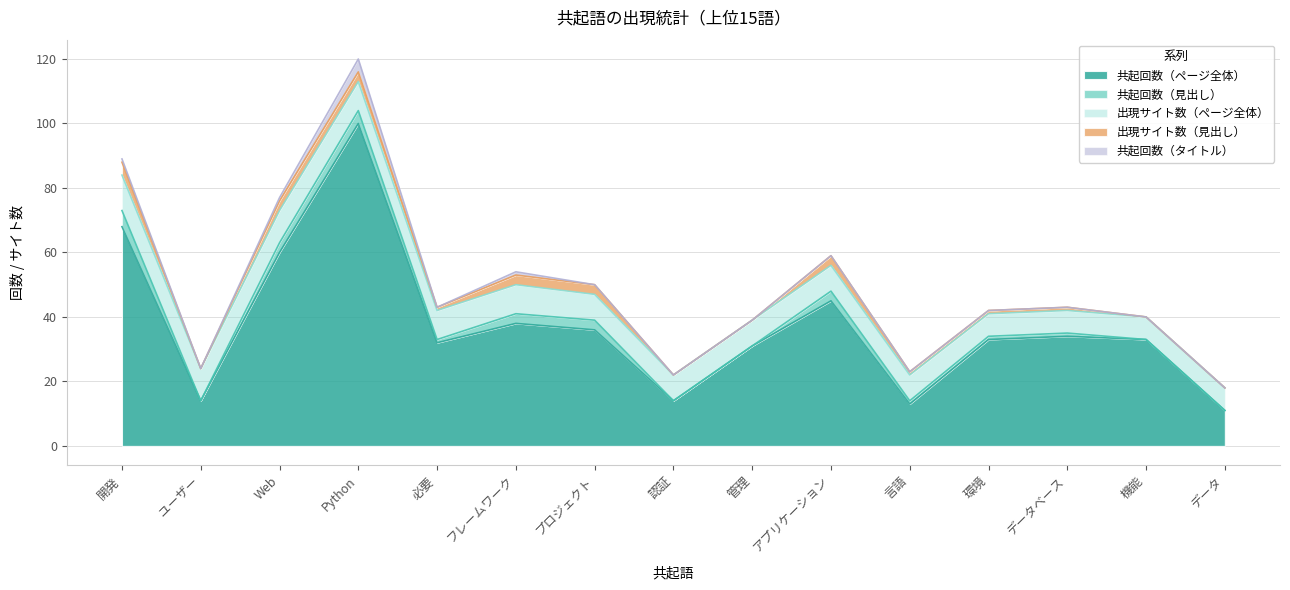

At データ, list the series in order from smallest to largest.

共起回数（見出し）, 出現サイト数（見出し）, 共起回数（タイトル）, 出現サイト数（ページ全体）, 共起回数（ページ全体）